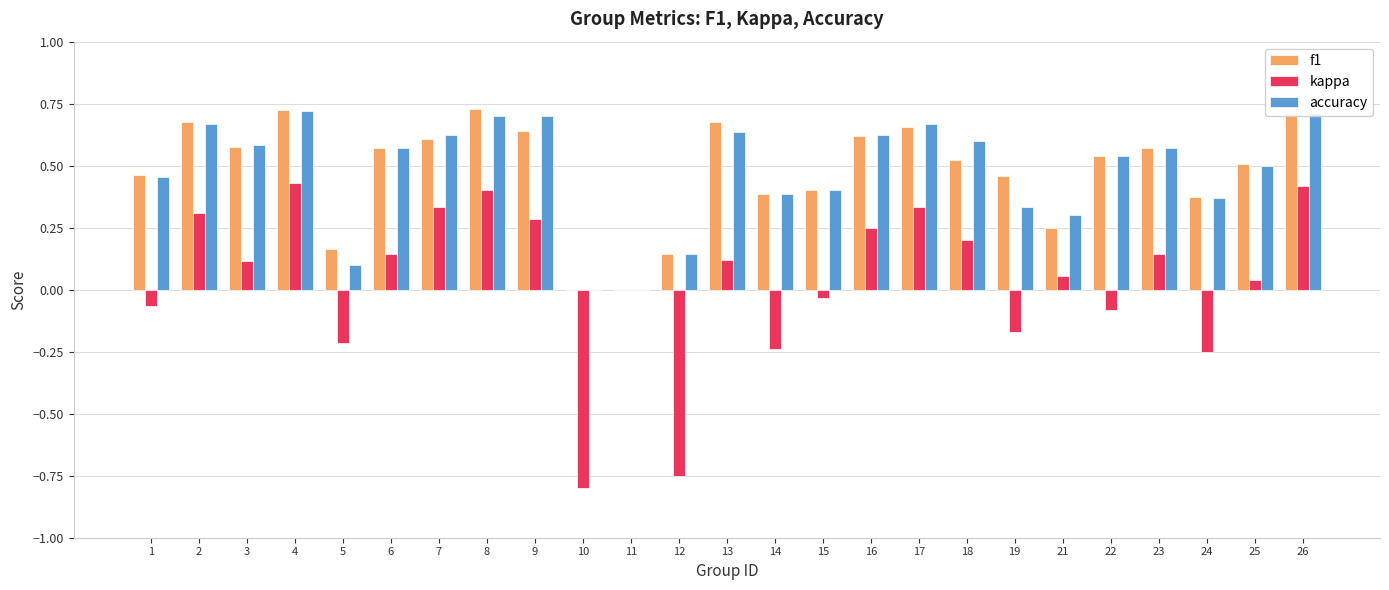

Is the value of accuracy at 5 greater than the value of f1 at 4?

No